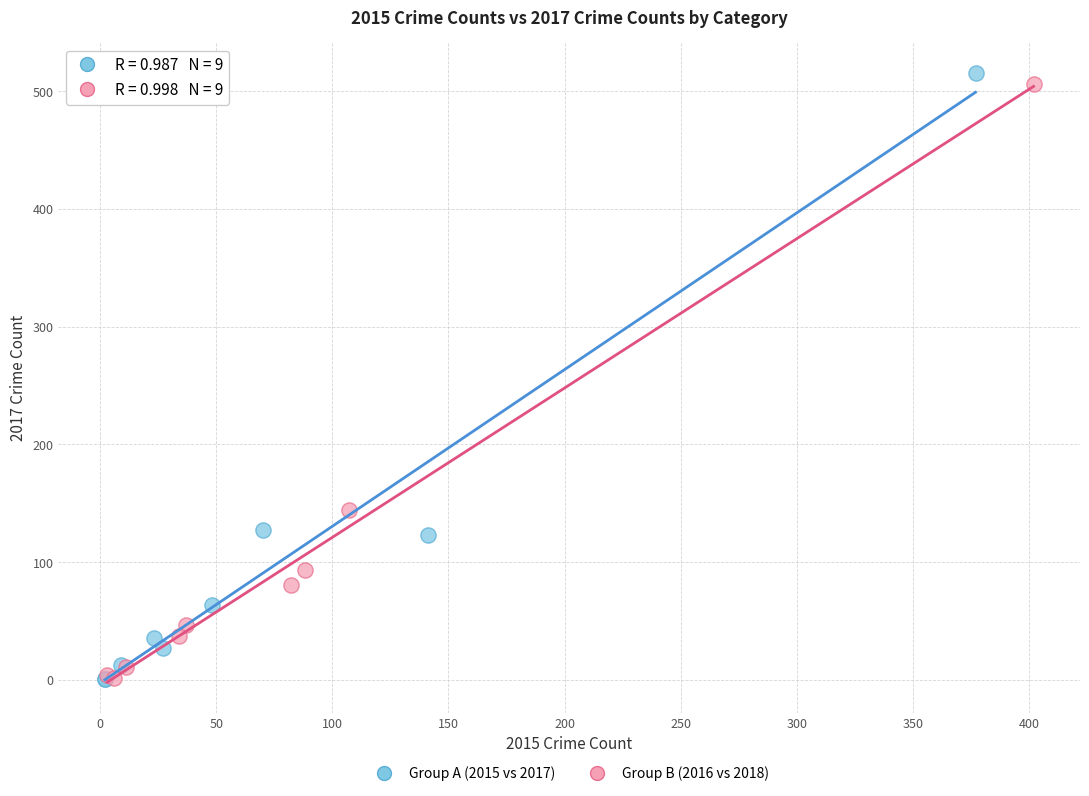

Which series has the widest spread of Y values?

Group A (2015 vs 2017)